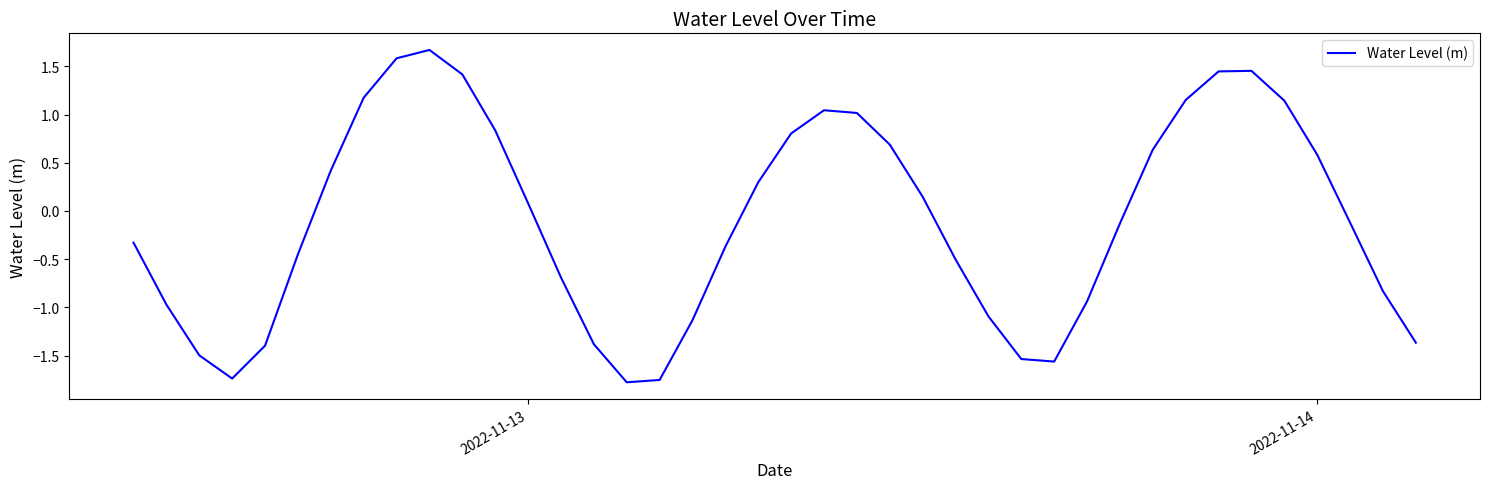

What is the greatest value displayed?

1.7